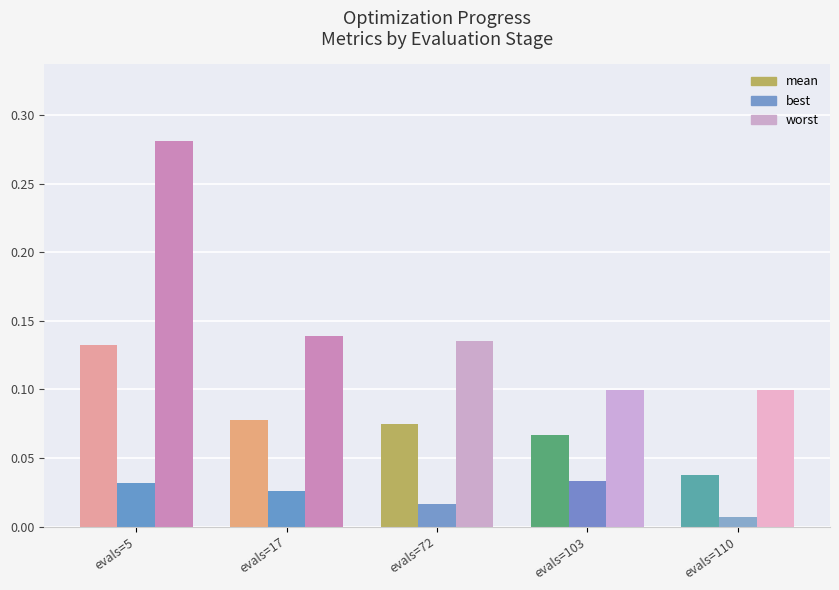

The worst series shows 0.0 at evals=110. True or false?

False